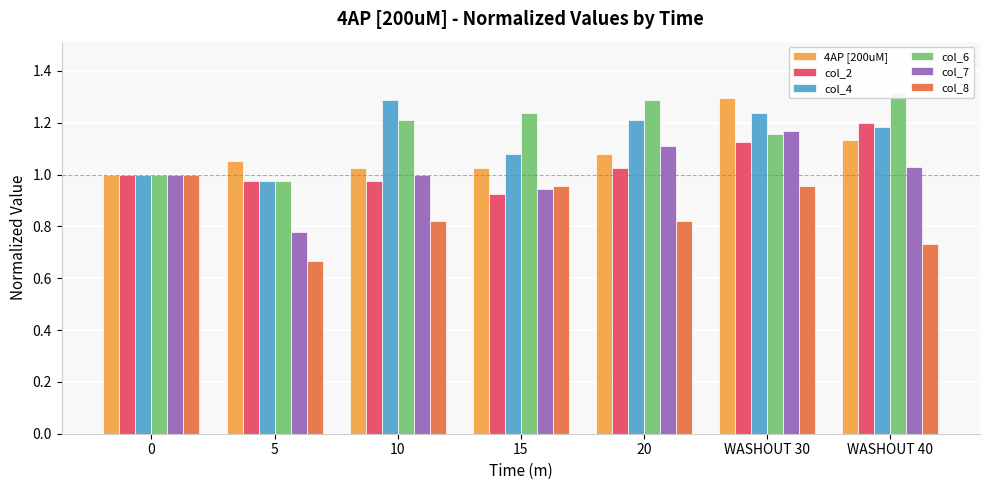

At which category is the sum across all series the highest?

WASHOUT 30